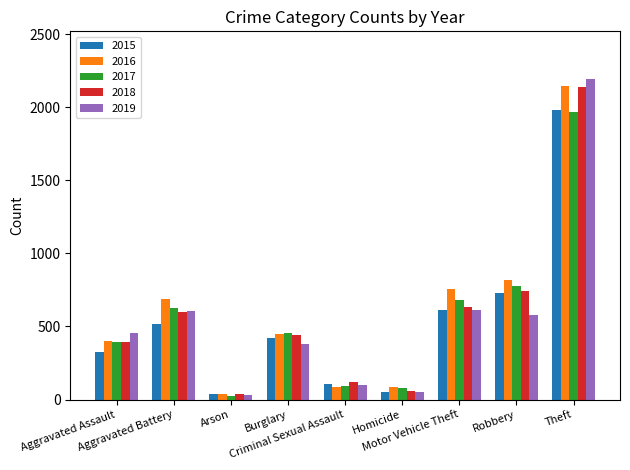

Which label corresponds to the largest value in the chart?

Theft